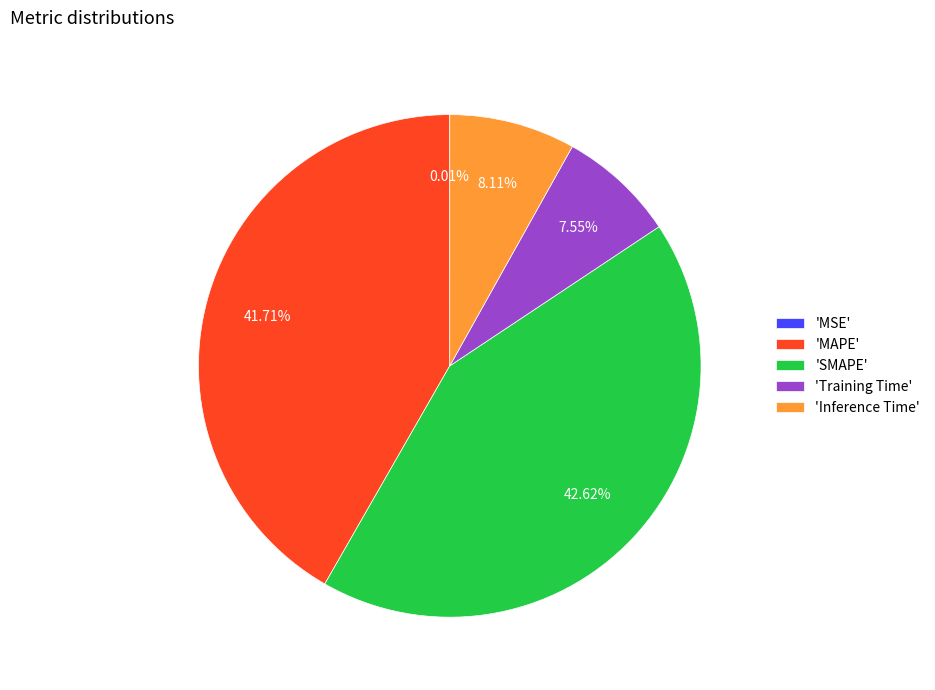

Is there a majority slice in this chart?

No